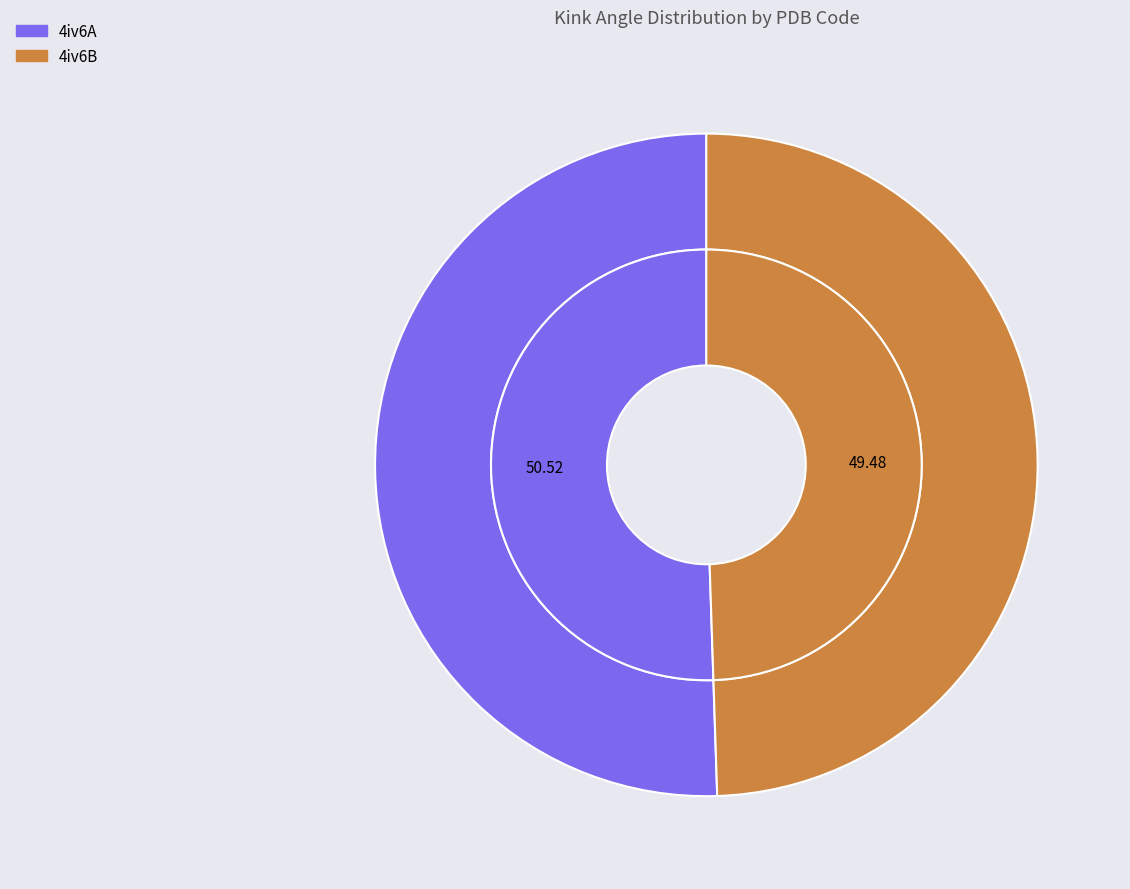

What is the smallest slice in the pie chart?

4iv6B